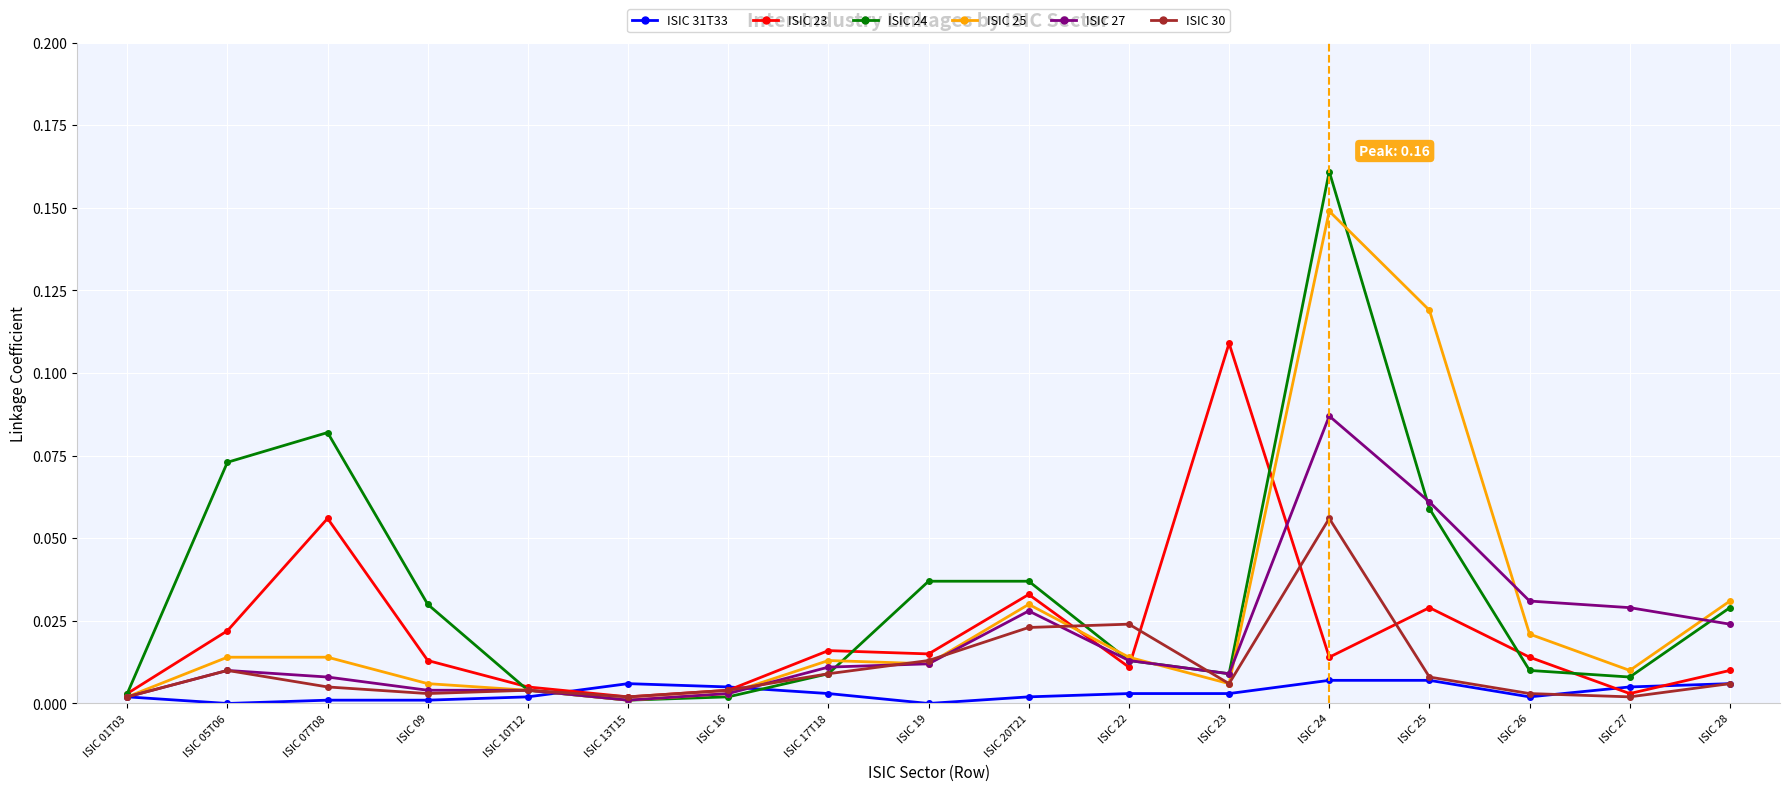

Is it true that ISIC 31T33 equals 0.0 at ISIC 22?

True